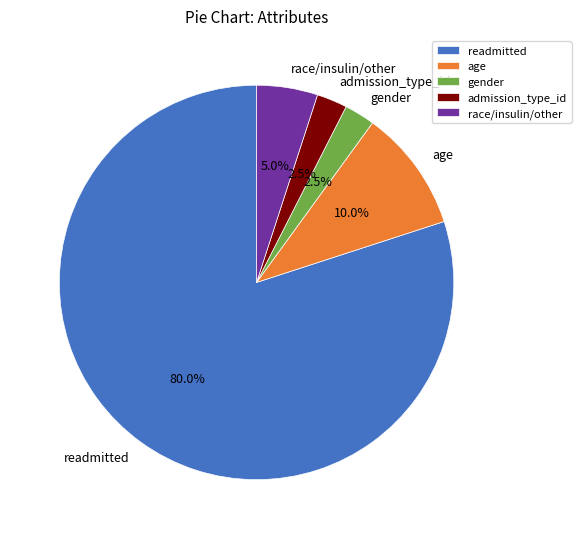

Which category accounts for the majority?

readmitted